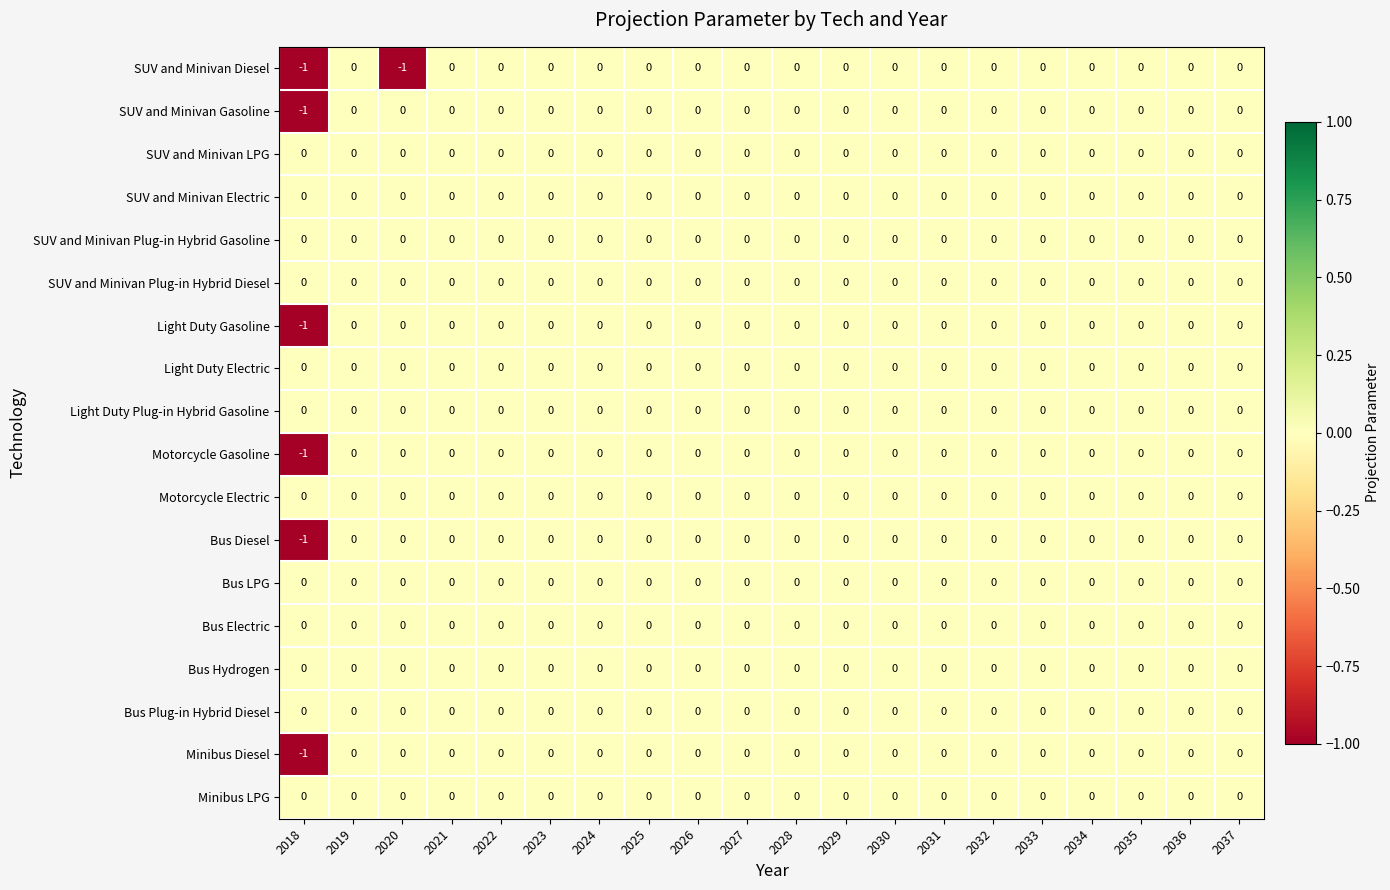

What is the smallest value displayed?

-1